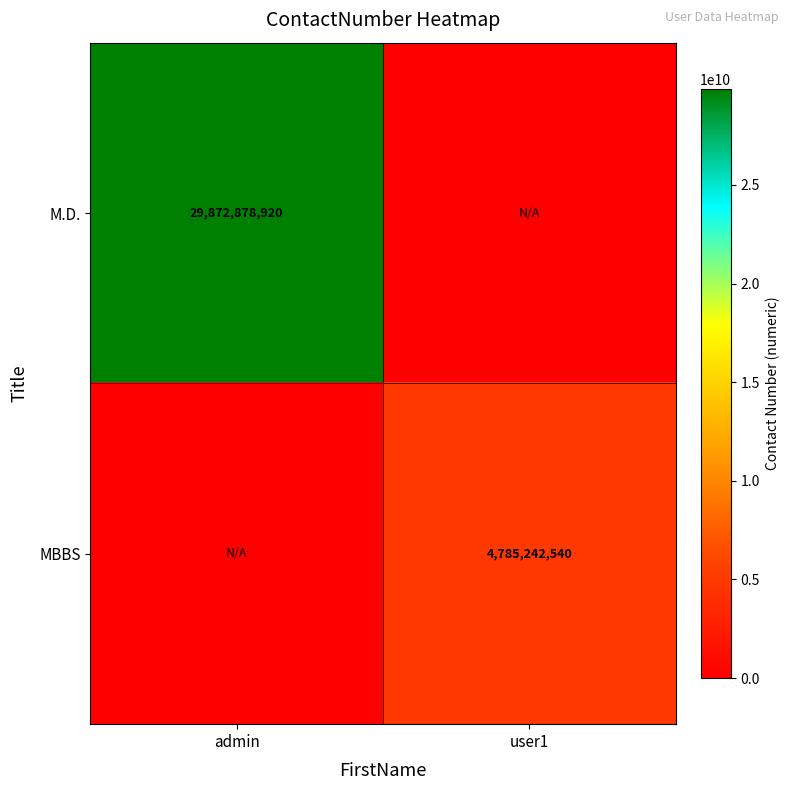

Between admin and user1, which is larger?

admin